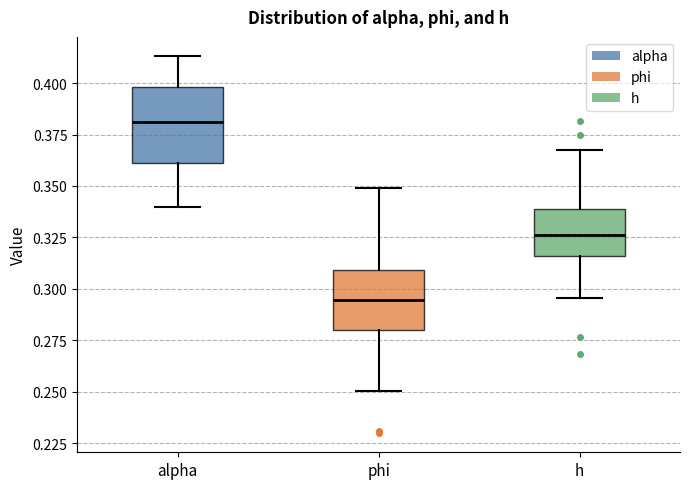

Reading left to right, read every box against the y-axis: the position of its median line, the range the box covers, and the ends of its whiskers. The values are not printed on the chart, so give them approximately, as read against the axis.

alpha: median 0.380, box 0.360 to 0.400, whiskers 0.340 to 0.415
phi: median 0.295, box 0.280 to 0.310, whiskers 0.250 to 0.350
h: median 0.325, box 0.315 to 0.340, whiskers 0.295 to 0.370